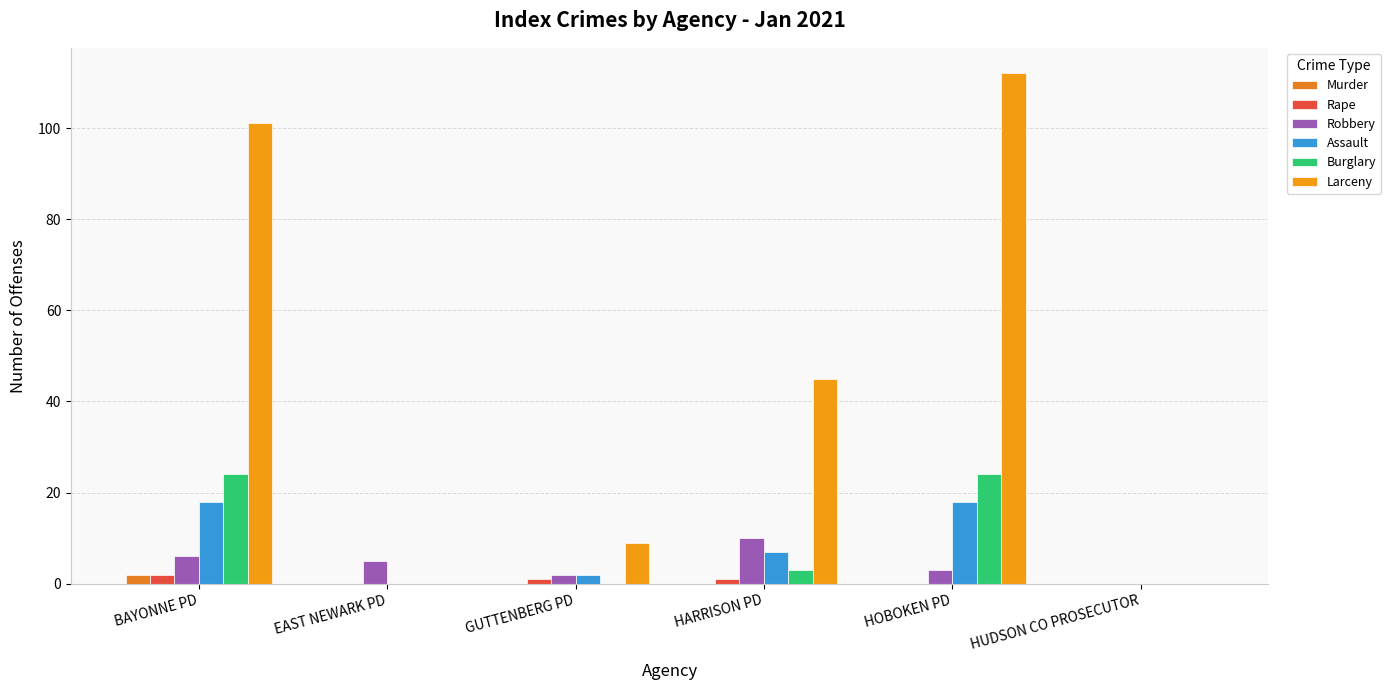

What is the total value across all series at EAST NEWARK PD?

5